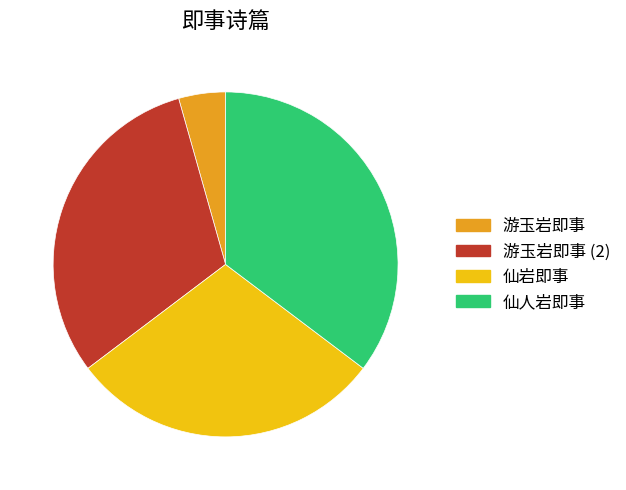

Which category has the biggest portion of the pie?

仙人岩即事